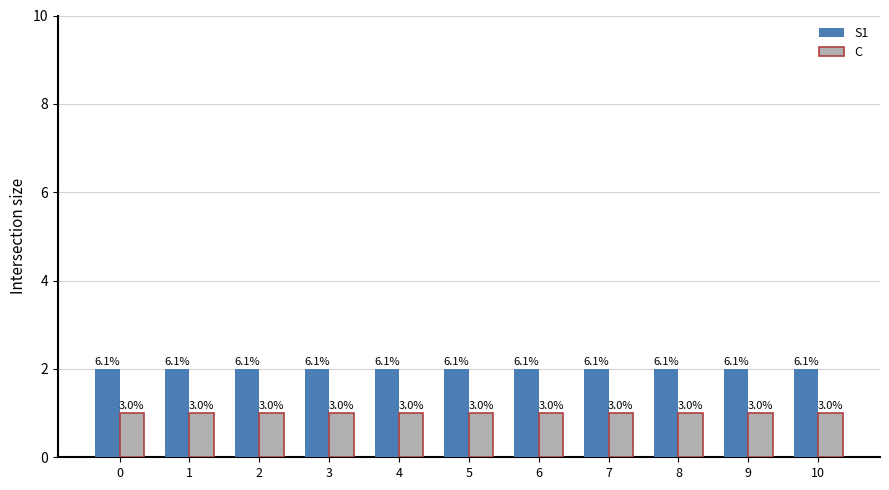

Reading left to right, extract all data points from this chart.

S1: 0=2	1=2	2=2	3=2	4=2	5=2	6=2	7=2	8=2	9=2	10=2
C: 0=1	1=1	2=1	3=1	4=1	5=1	6=1	7=1	8=1	9=1	10=1